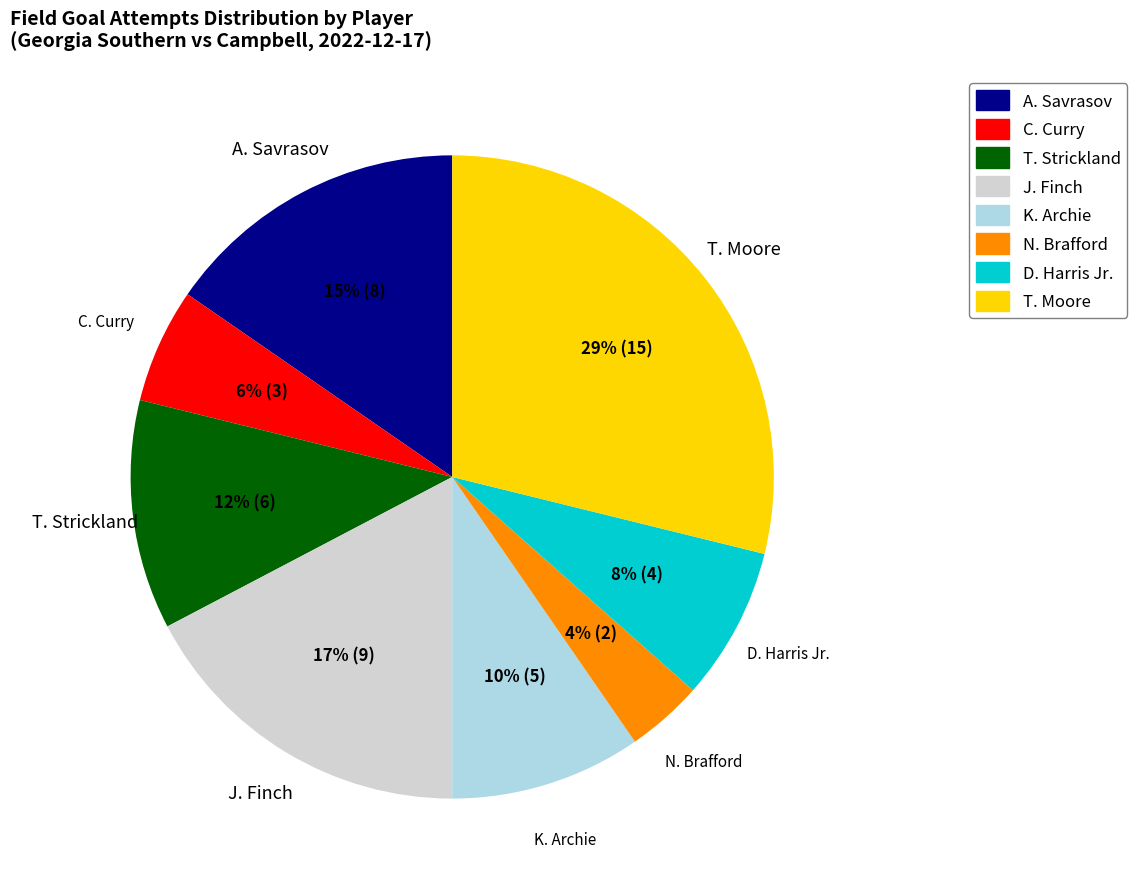

Is there a majority slice in this chart?

No